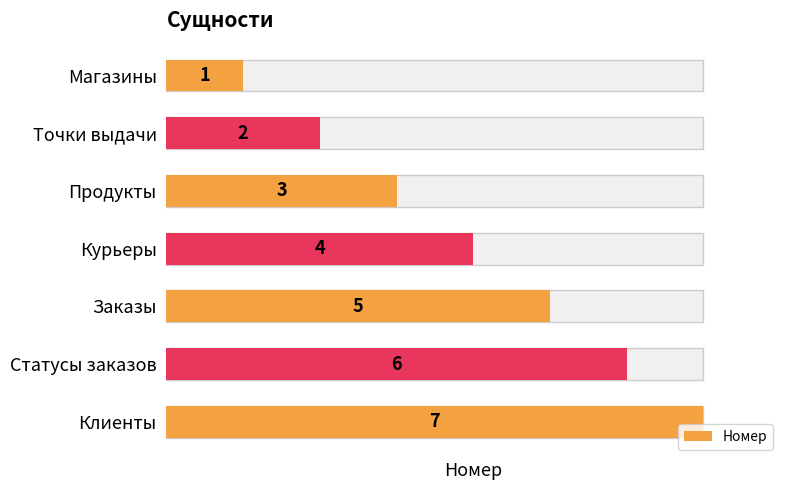

What is the value of the 1st bar from the left?

1